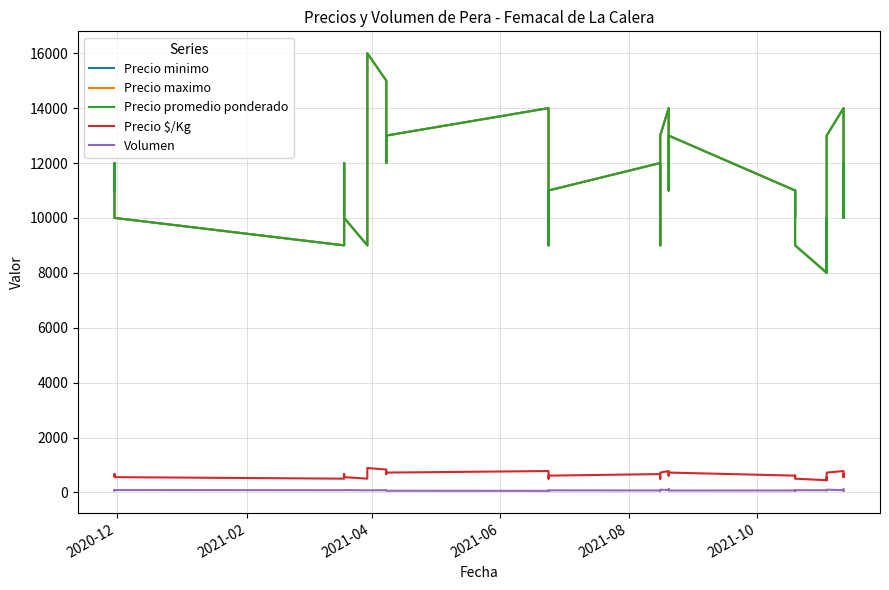

What is the difference between the maximum and minimum values in the Precio $/Kg series?

445